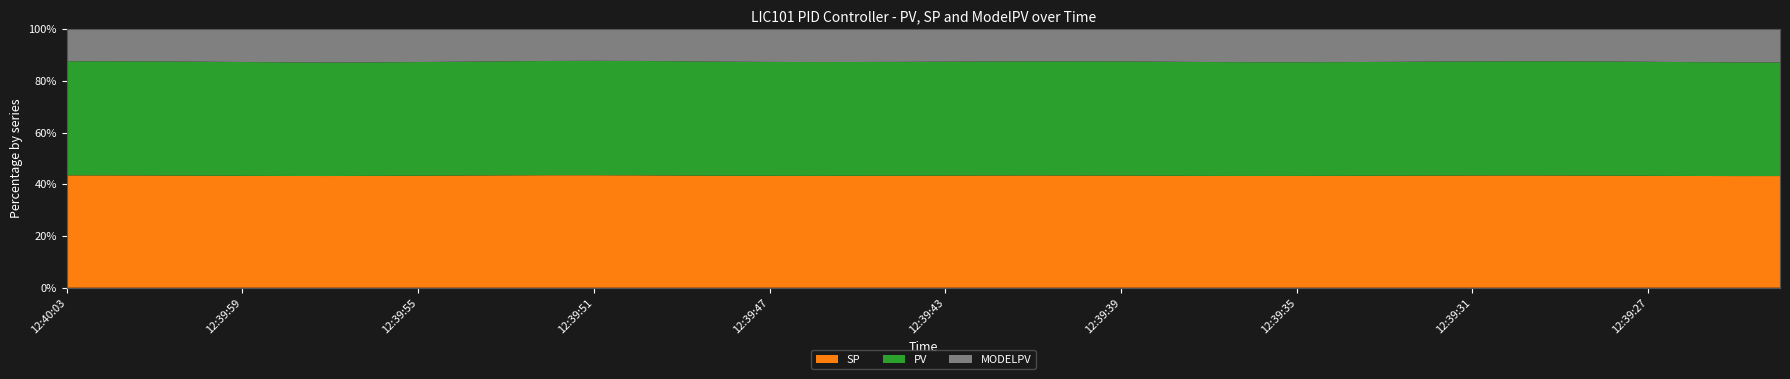

Reading right to left, extract all data points from this chart.

MODELPV: 104.0	103.9	103.1	101.8	100.6	99.9	99.9	100.3	101.0	102.1	102.9	103.3	103.3	102.7	101.5	100.4	100.2	100.2	100.5	101.3	102.0	102.4	102.7	102.2	101.5	100.1	98.8	98.4	98.7	99.9	101.2	102.5	103.7	104.3	103.7	102.5	101.3	100.4	99.9	99.9
PV: 356.2	356.4	356.7	356.8	356.7	356.4	356.2	356.0	355.8	355.8	355.8	356.0	356.2	356.5	356.5	356.2	356.2	356.0	355.8	355.7	355.7	355.7	356.0	356.2	356.5	356.5	356.3	356.0	355.6	355.4	355.2	355.1	355.2	355.7	356.0	356.1	356.1	356.0	355.8	355.5
SP: 350.0	350.0	350.0	350.0	350.0	350.0	350.0	350.0	350.0	350.0	350.0	350.0	350.0	350.0	350.0	350.0	350.0	350.0	350.0	350.0	350.0	350.0	350.0	350.0	350.0	350.0	350.0	350.0	350.0	350.0	350.0	350.0	350.0	350.0	350.0	350.0	350.0	350.0	350.0	350.0